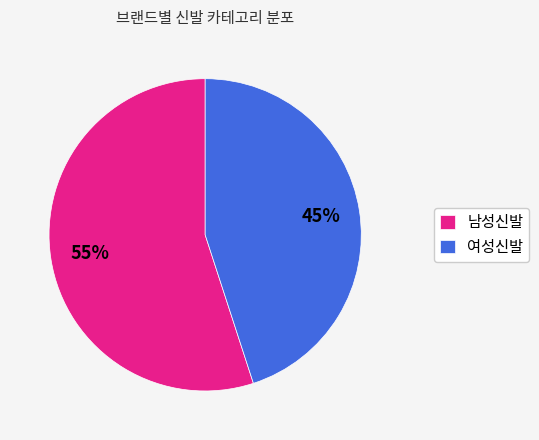

To the nearest percent, what is the average slice percentage?

50%